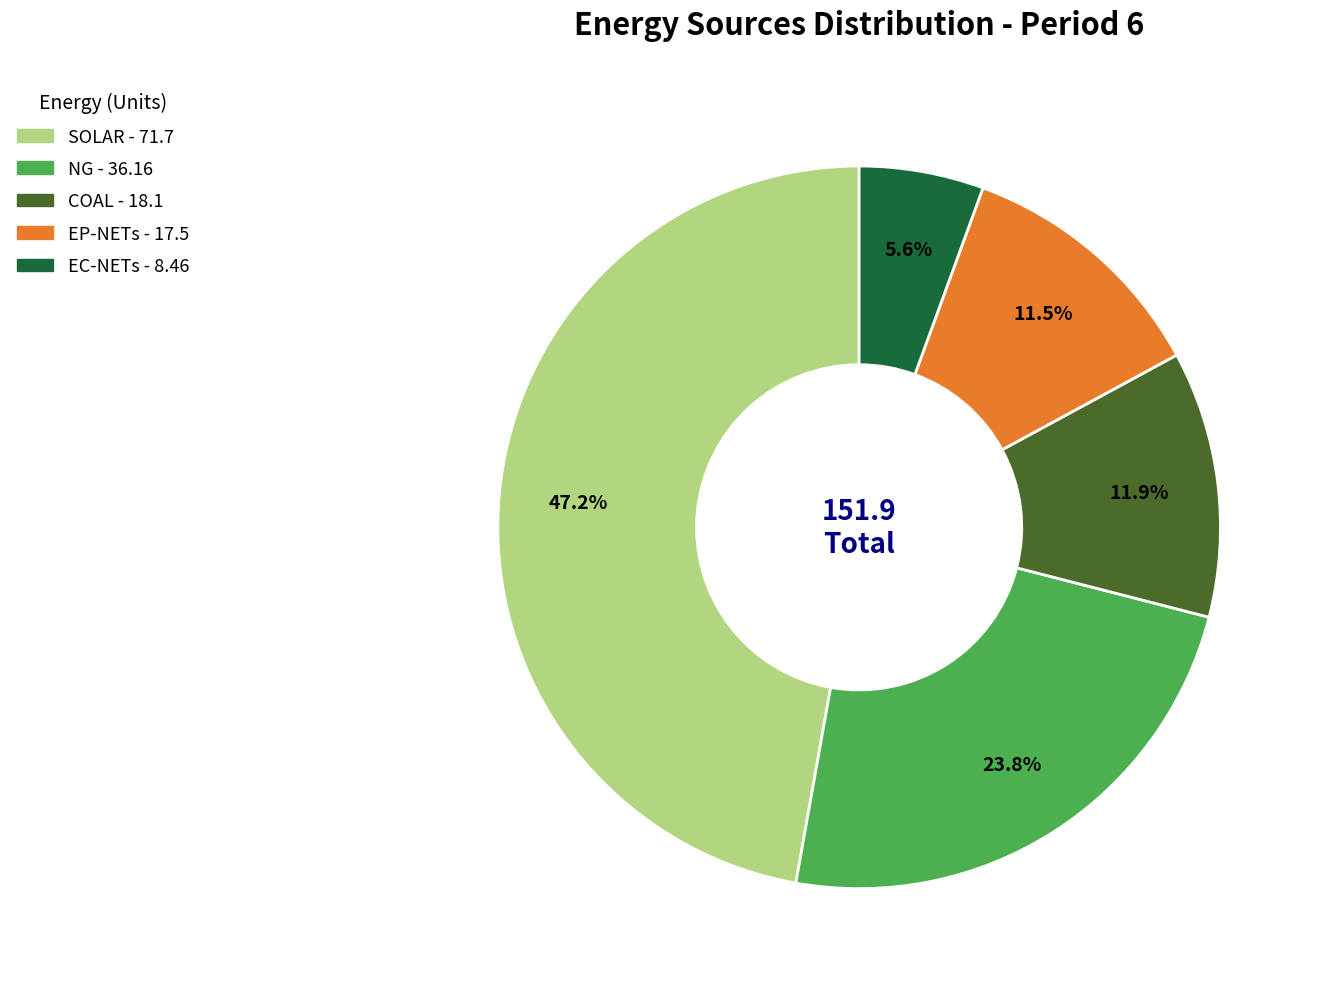

To the nearest percent, what percentage of the pie is COAL?

12%